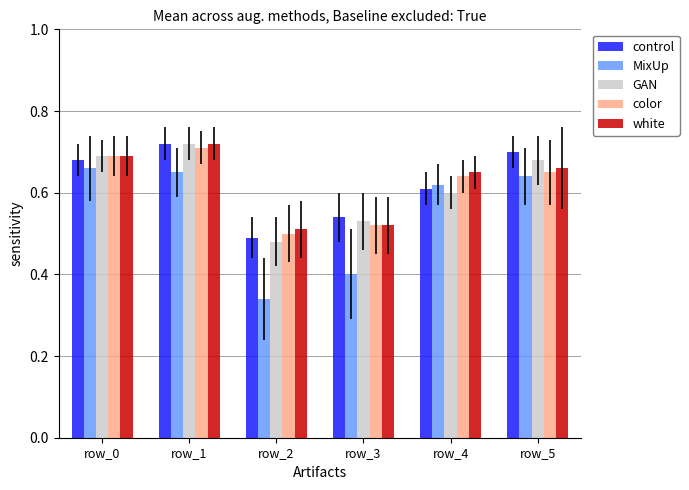

Which series changed the most between row_0 and row_2?

MixUp